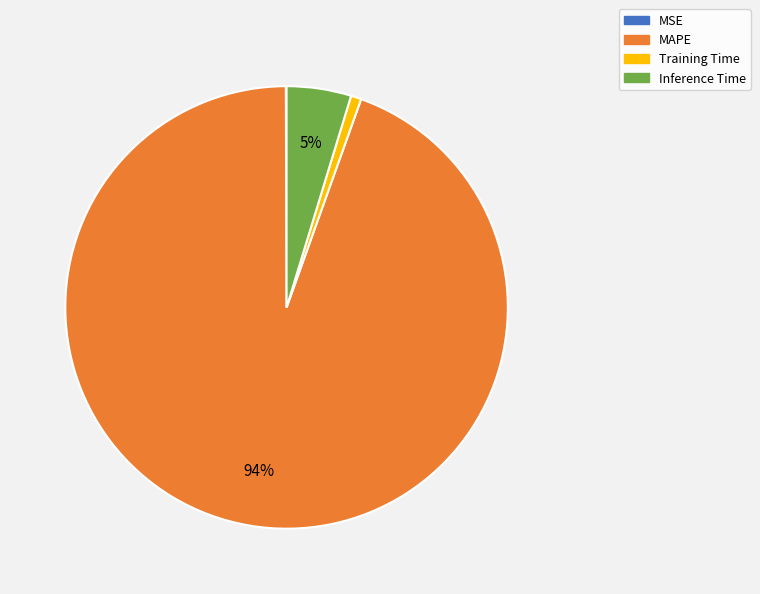

Which has a higher value, Inference Time or Training Time?

Inference Time